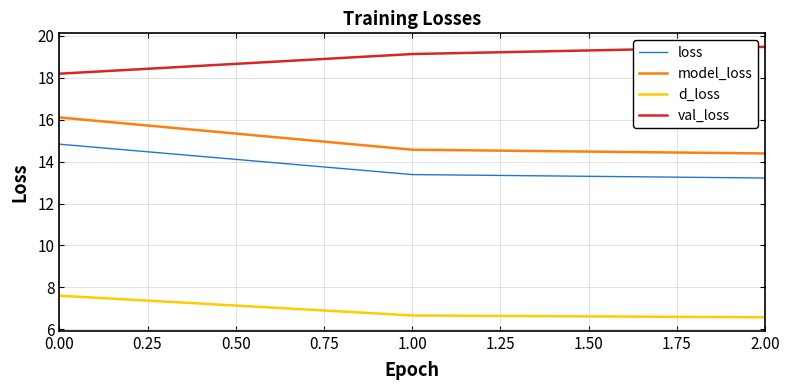

What is the difference between the highest and lowest values at 2.00?

12.9